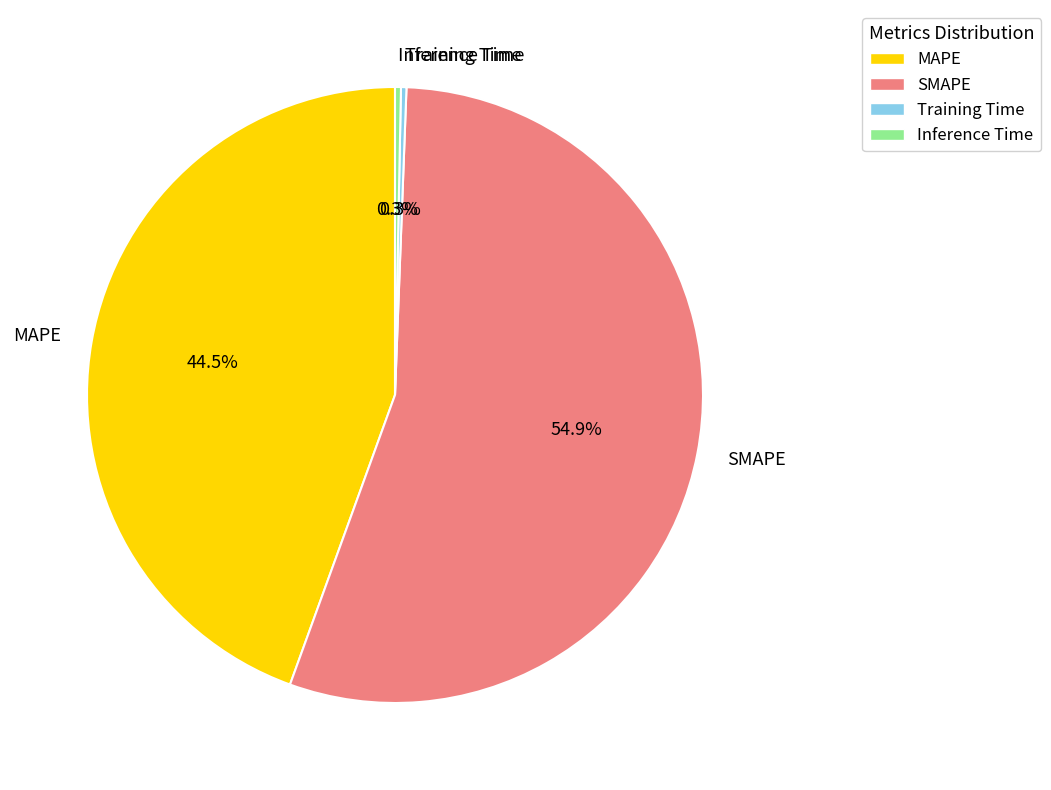

Between Training Time and MAPE, which is larger?

MAPE